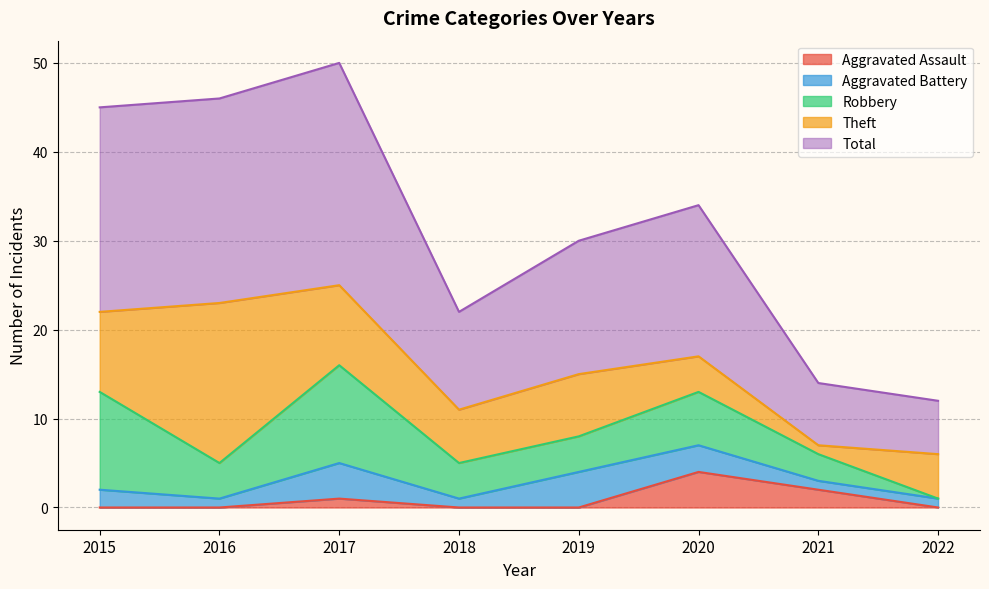

Does the chart have visible grid lines?

Yes